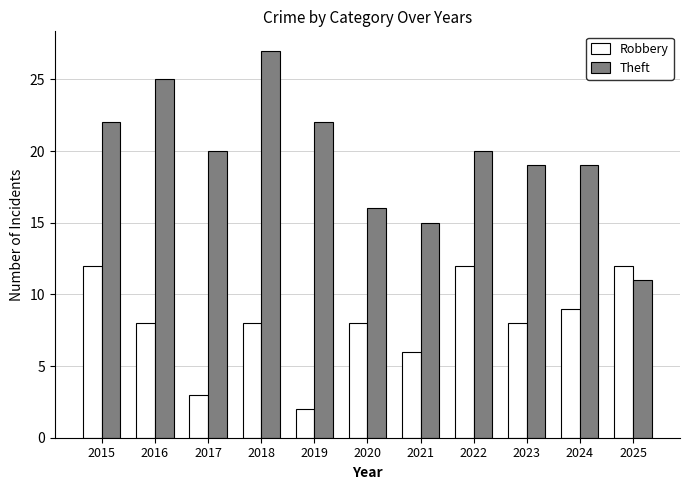

Does the chart contain stacked bars?

No